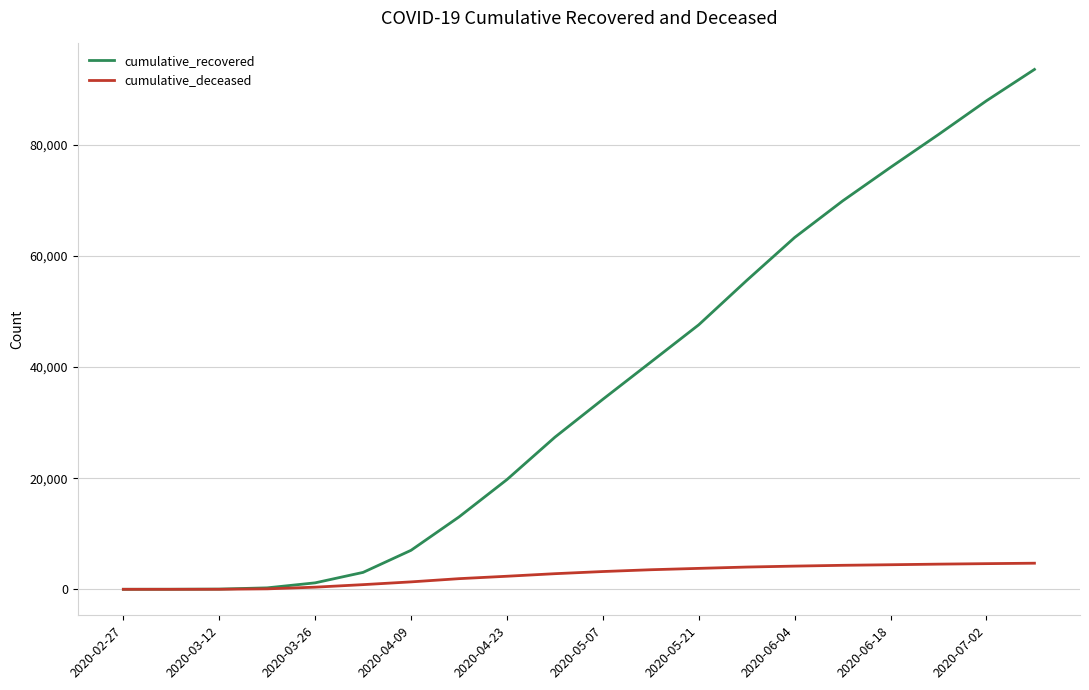

How many categories are shown in the chart?

20